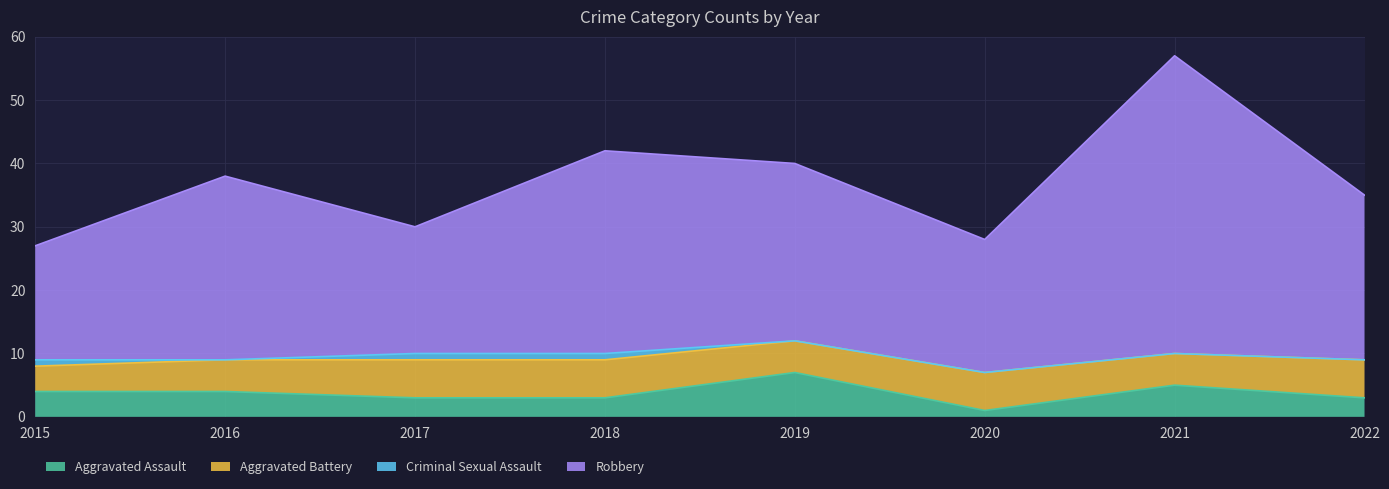

What is the sum of the Aggravated Assault values at 2017 and 2019?

10